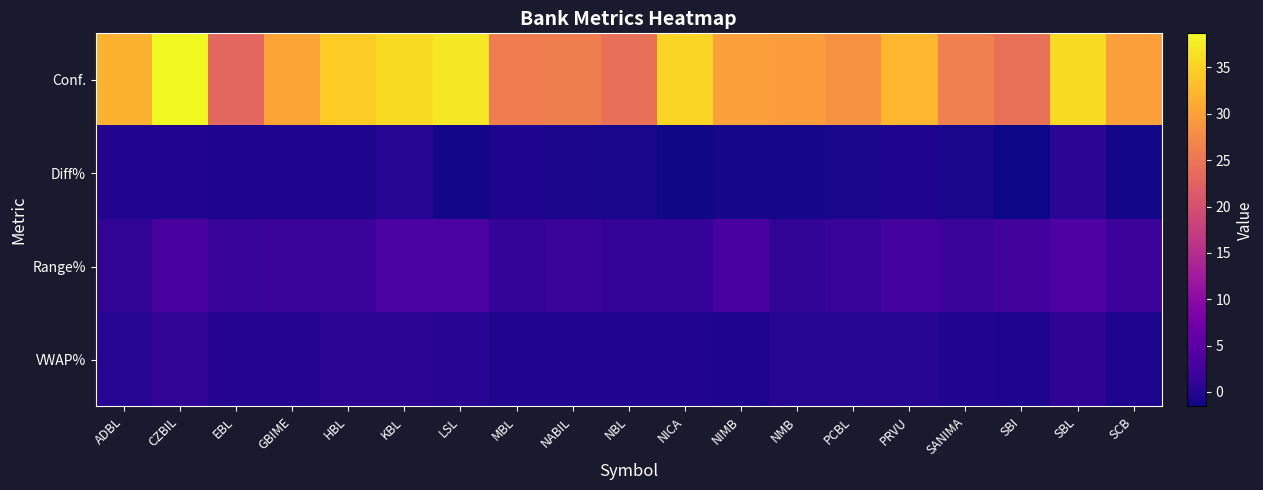

At which category is the sum across all series the highest?

CZBIL